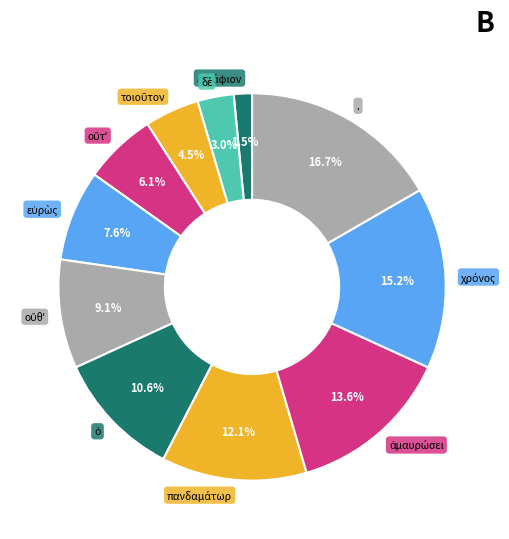

Is there any slice that represents more than half of the pie?

No